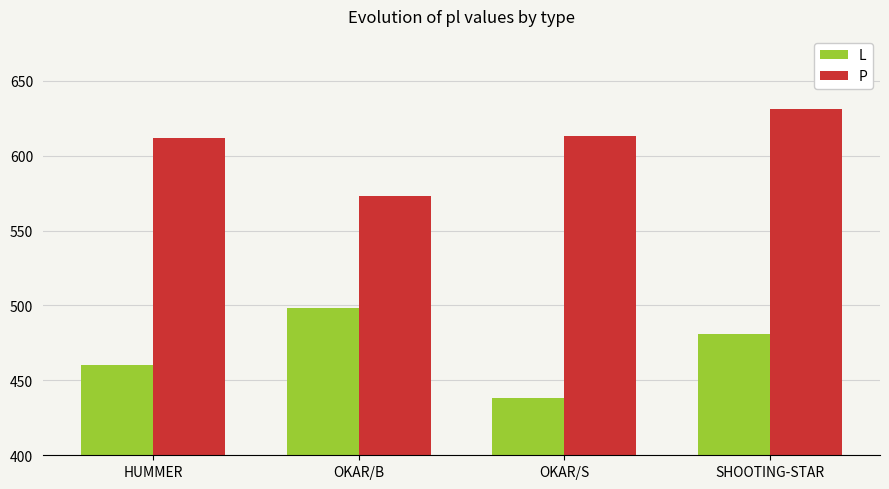

What is the difference between the P values at HUMMER and OKAR/B?

39